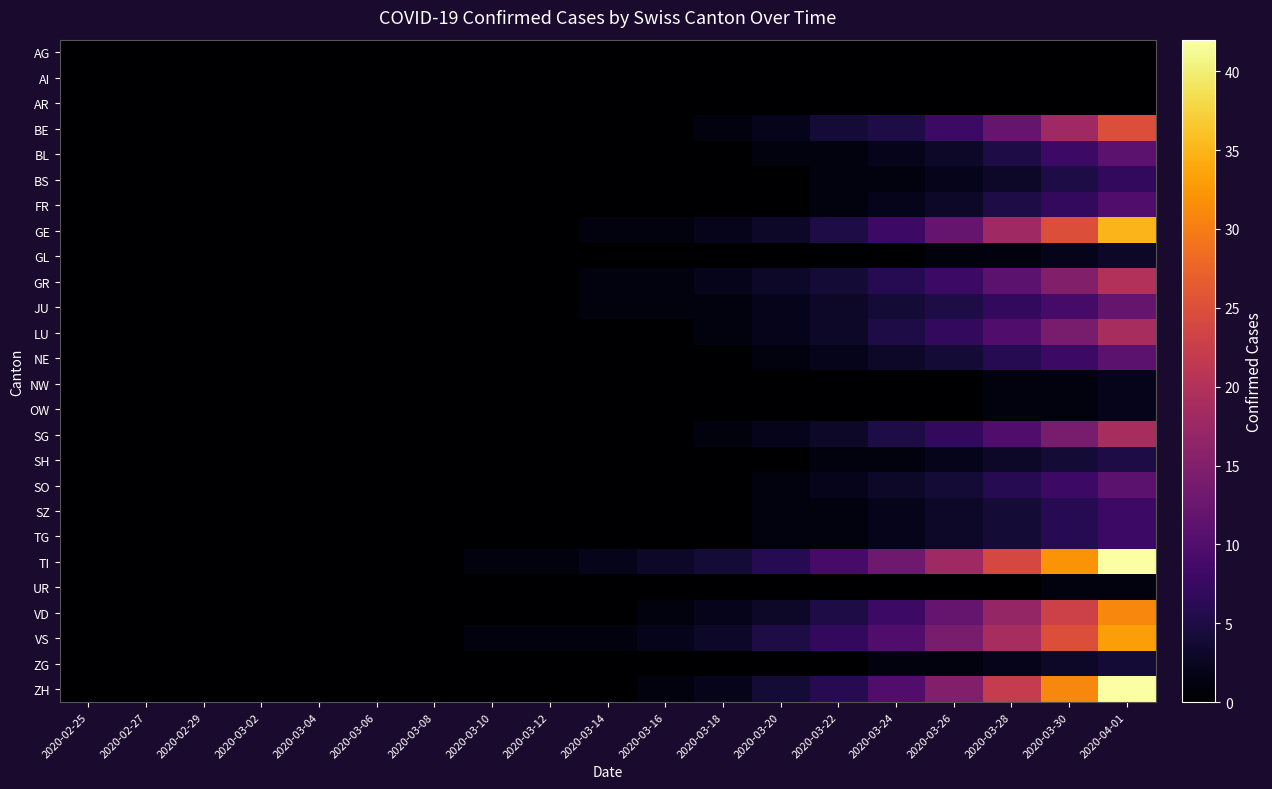

How many categories are shown in the chart?

19